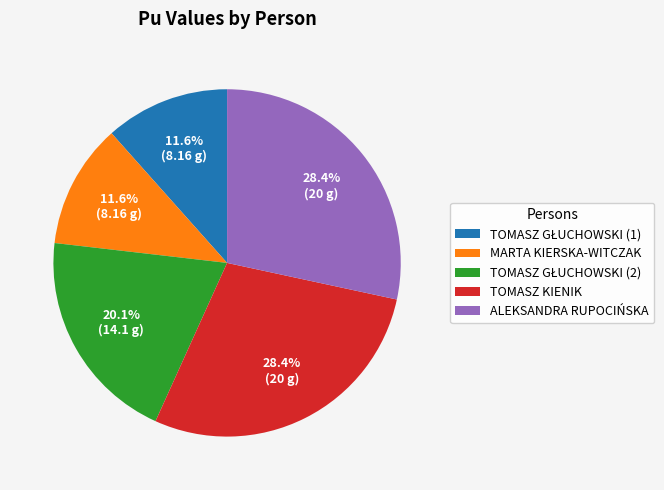

To the nearest percent, what is the difference between the largest and smallest slice percentages?

17%